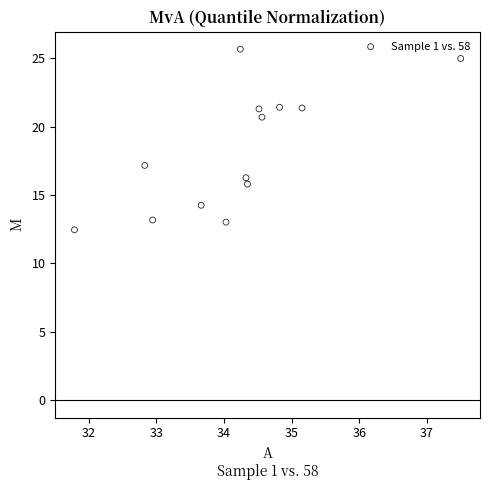

What is the range of Y values (max minus min)?

13.2